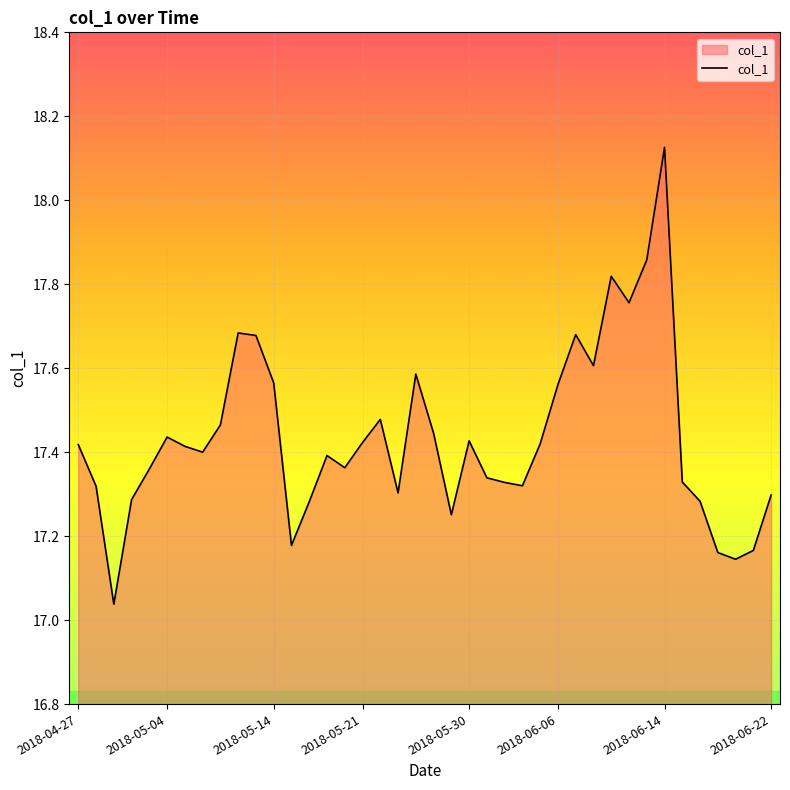

What is the difference between the maximum and minimum values?

1.1